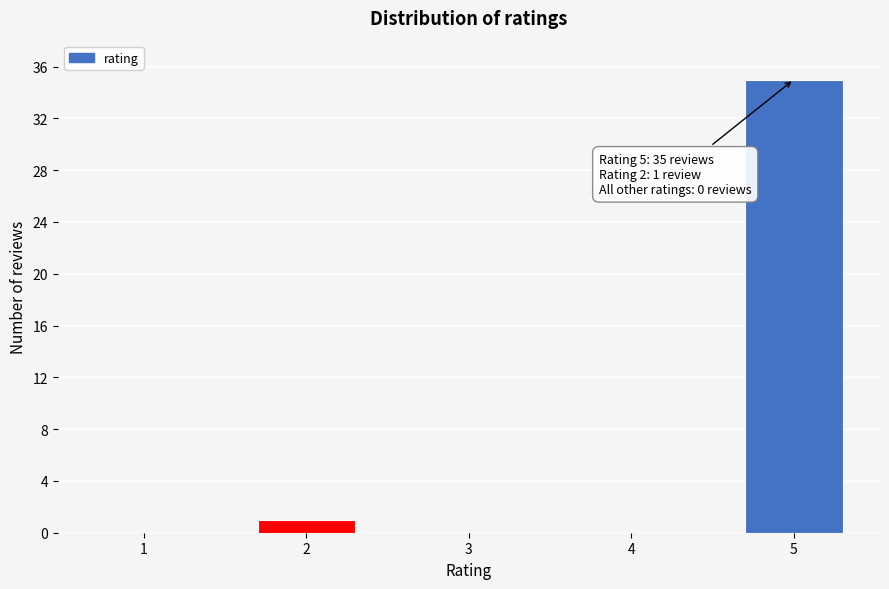

Reading left to right, what are all the values shown in this chart?

1=0	2=1	3=0	4=0	5=35